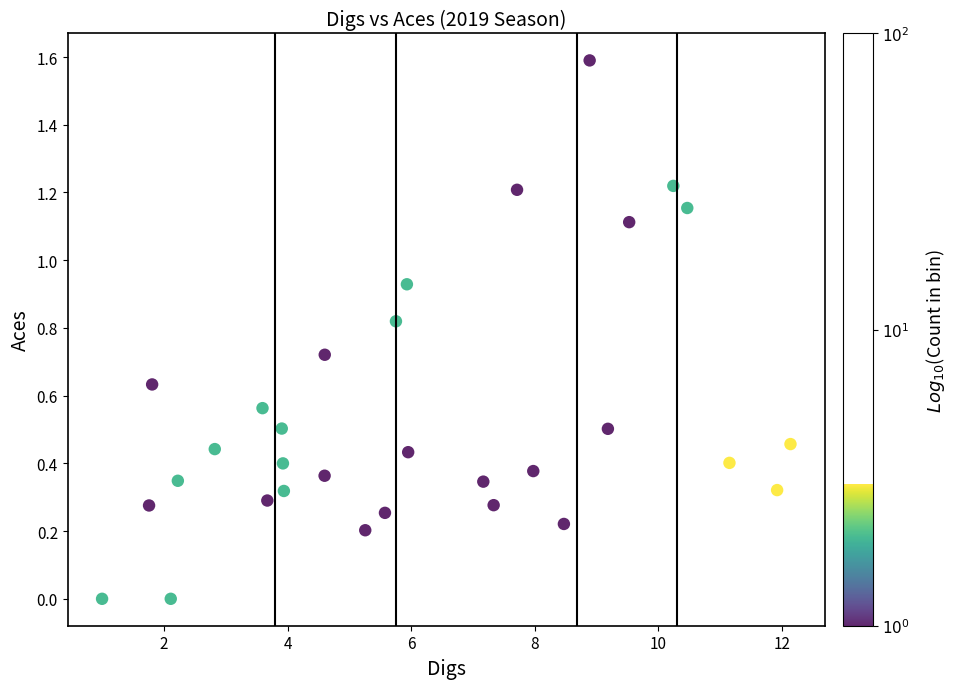

What is the range of X values (max minus min)?

11.1